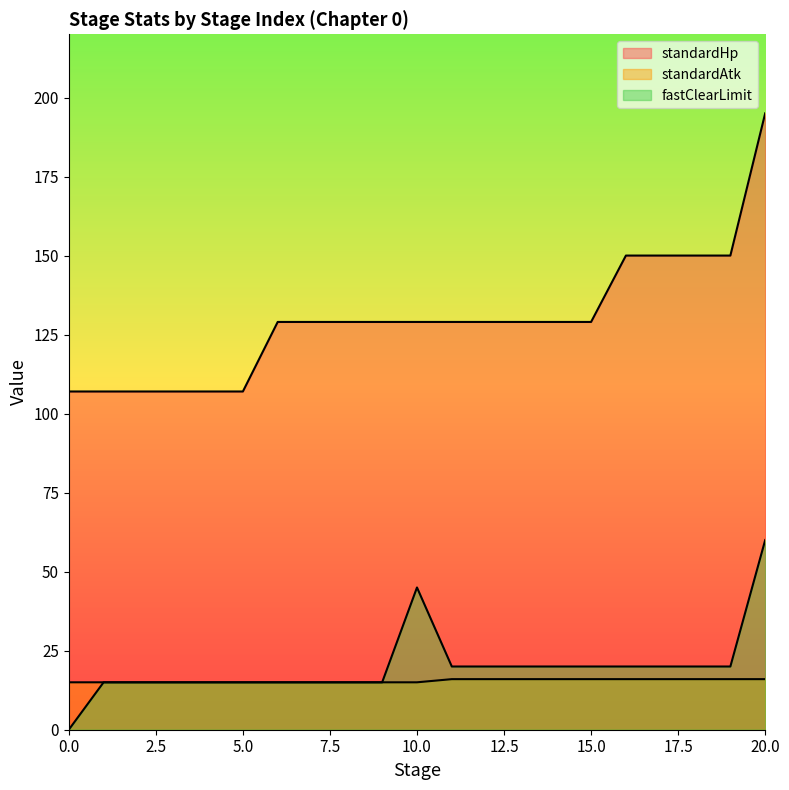

What is the difference between the maximum and second lowest values in the standardAtk series?

1